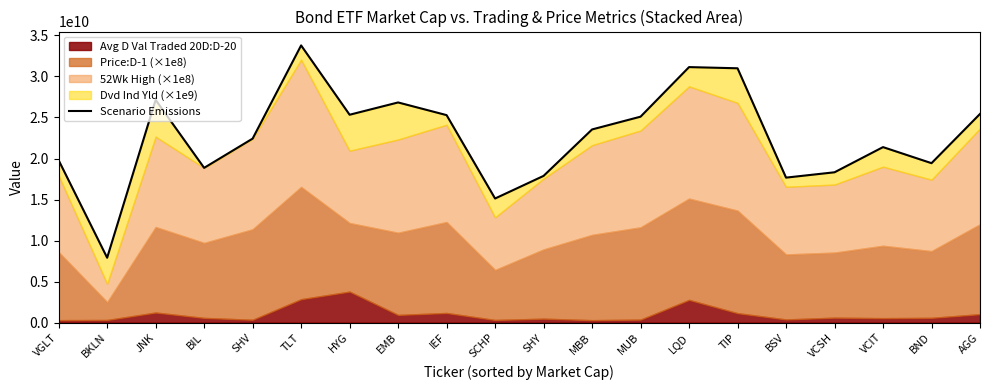

Which has a higher value, TLT or SHY?

TLT